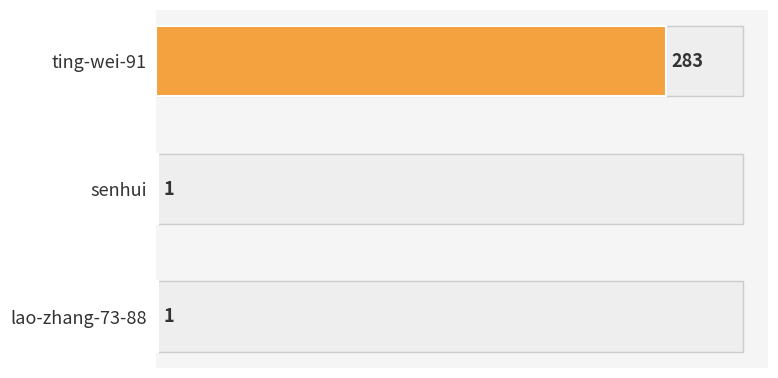

What is the sum of all values?

285